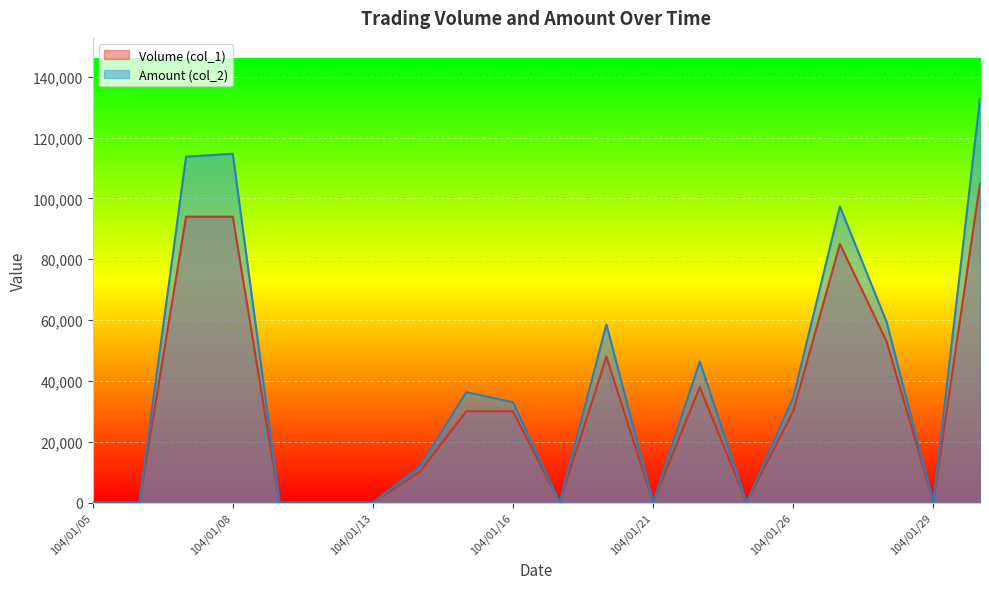

True or false: Amount (col_2) and Volume (col_1) cross at least once.

False